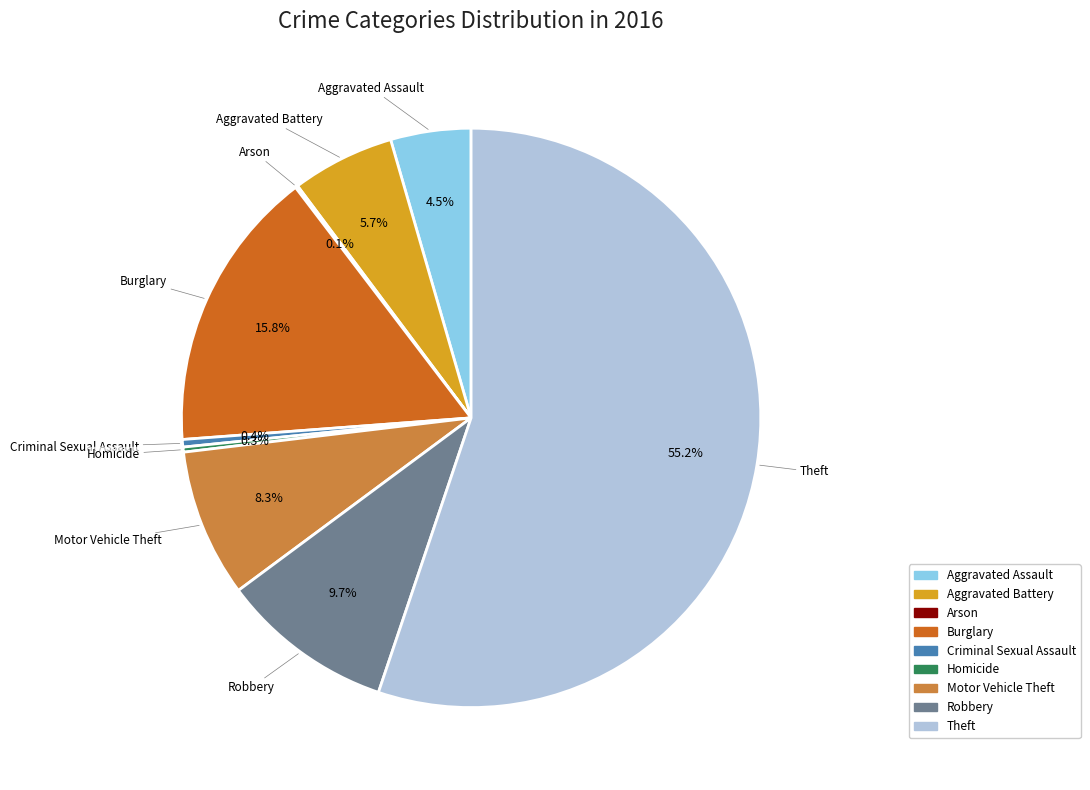

What percentage is the Motor Vehicle Theft slice, to the nearest percent?

8%